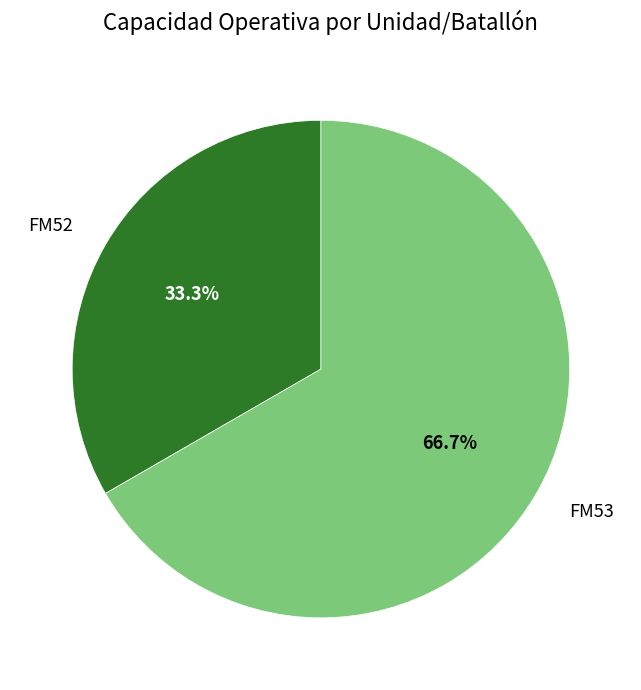

Approximately how many times larger is the value at FM52 compared to FM53?

0.5